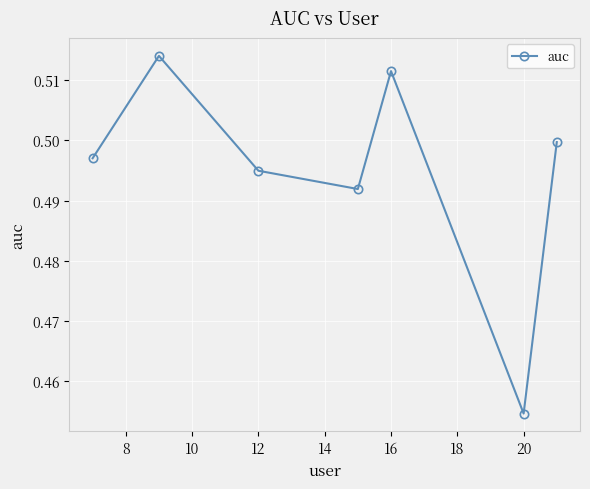

How many interior local peaks (higher than both neighbors) does the data have?

2